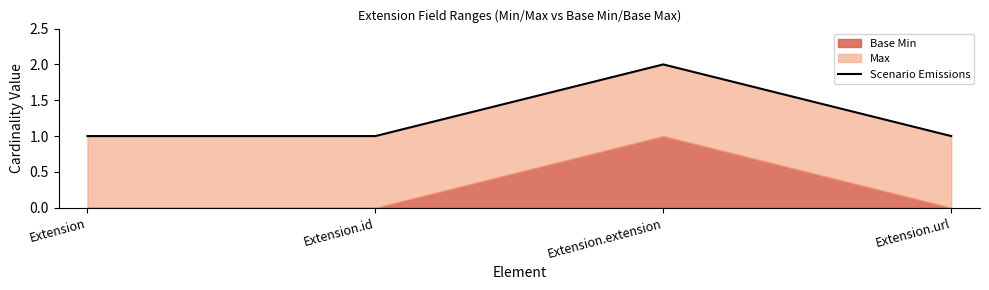

Does the chart display data point markers on the line(s)?

No